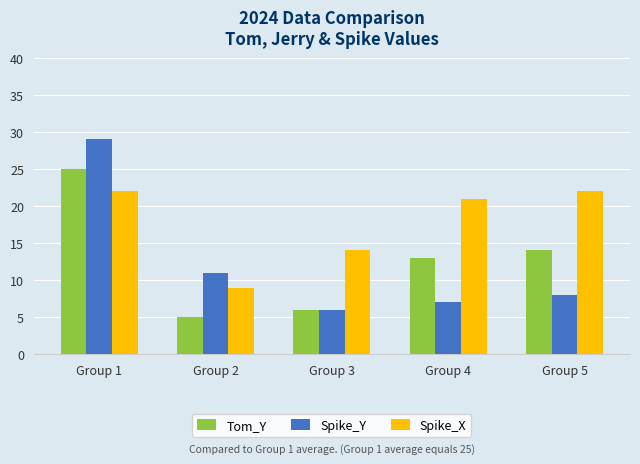

What is the spread (max minus min) of values at Group 2?

6